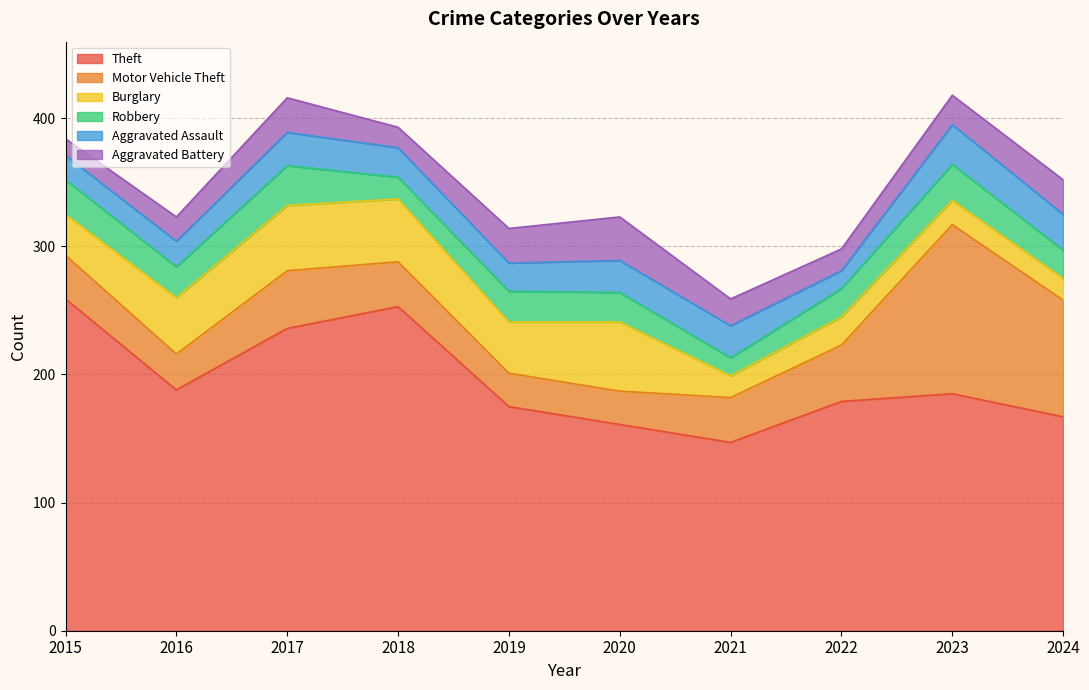

What is the minimum value for Aggravated Assault?

14